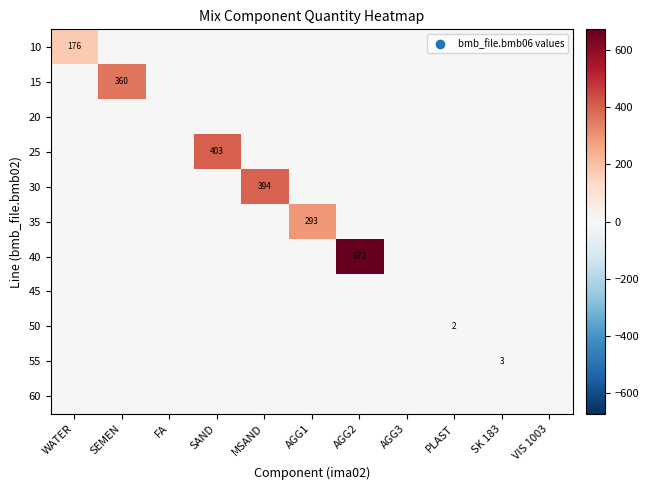

Is it true that 50 equals 0.0 at SEMEN?

True